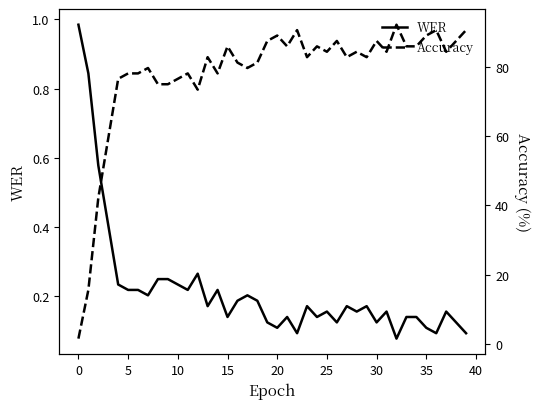

Which series has the widest spread of values?

Accuracy